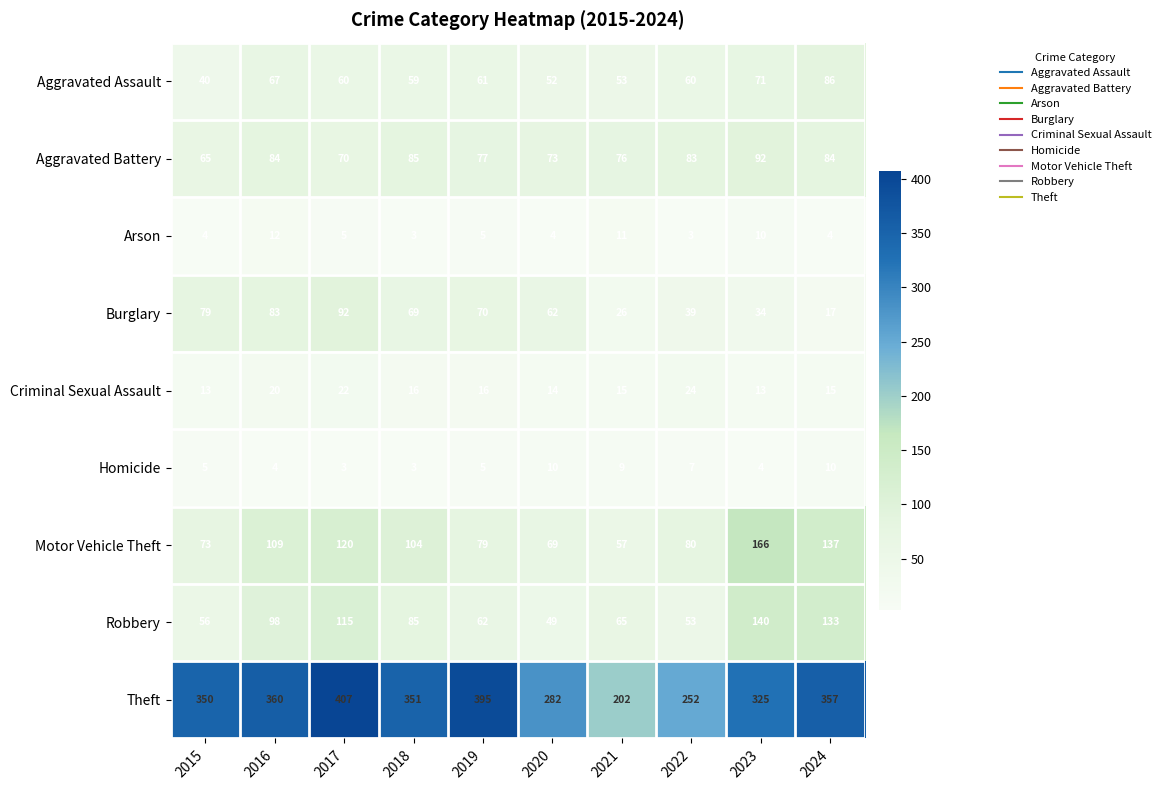

Where does the Robbery series first go above 85?

2016